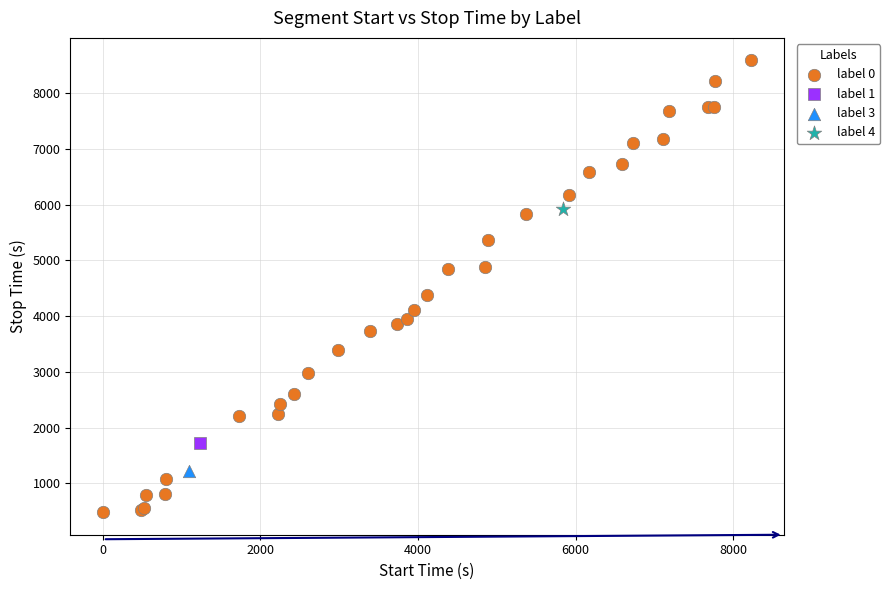

What are all the series names shown in the legend?

label 0, label 1, label 3, label 4